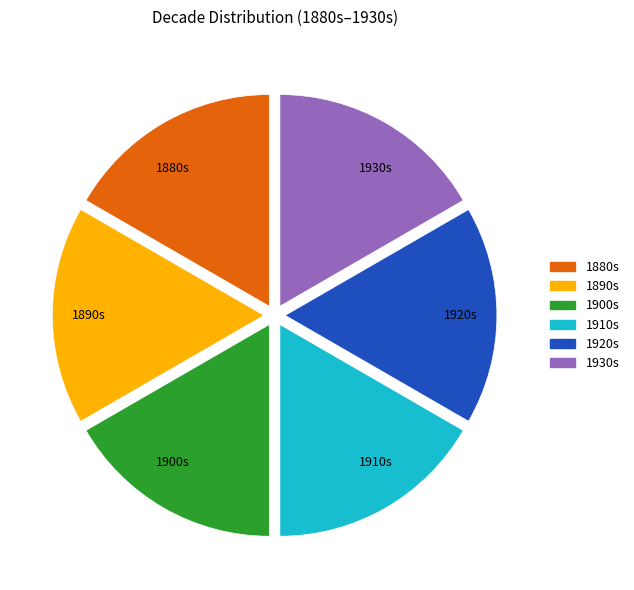

Is the sum of 1880s and 1930s greater than half?

No